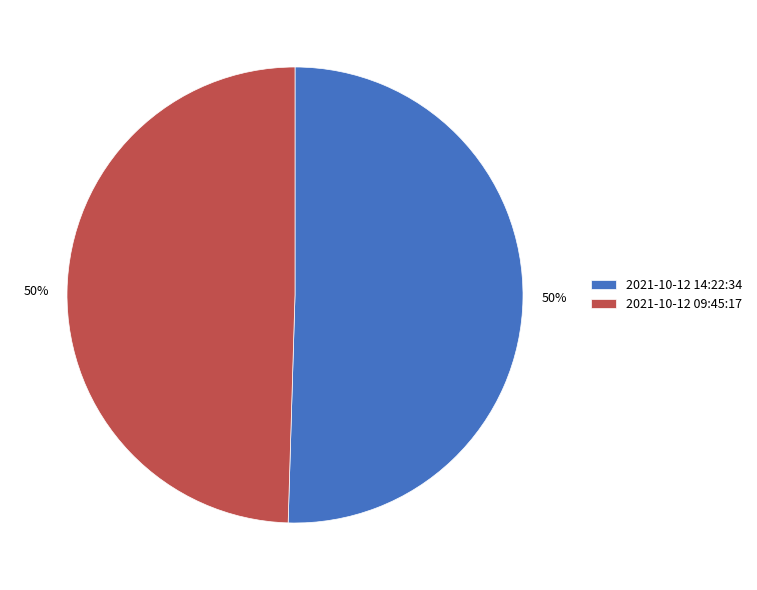

Do 2021-10-12 09:45:17 and 2021-10-12 14:22:34 together represent more than half of the pie?

Yes